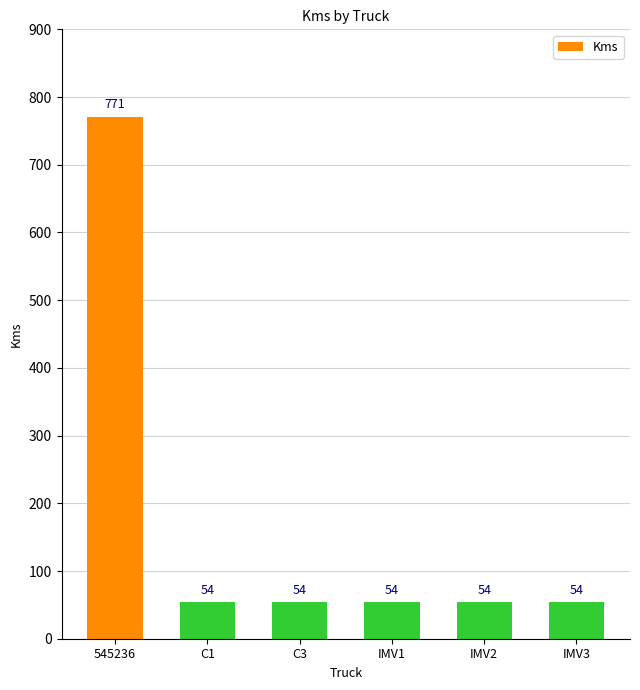

Does the chart contain any negative values?

No